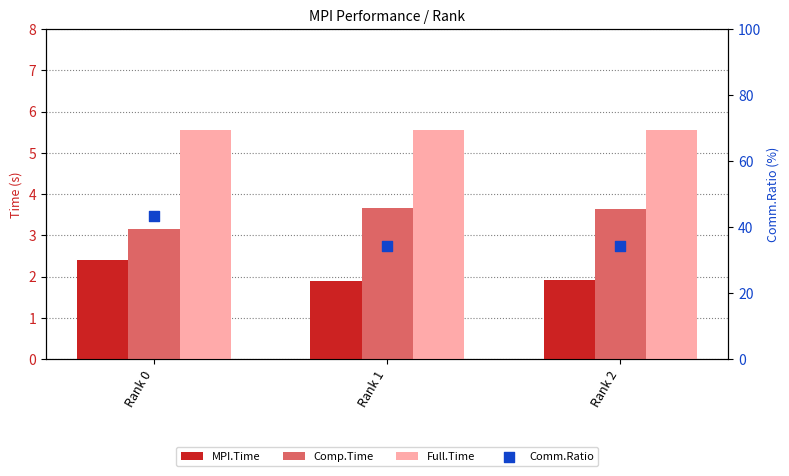

At how many categories does at least one series exceed 28?

3